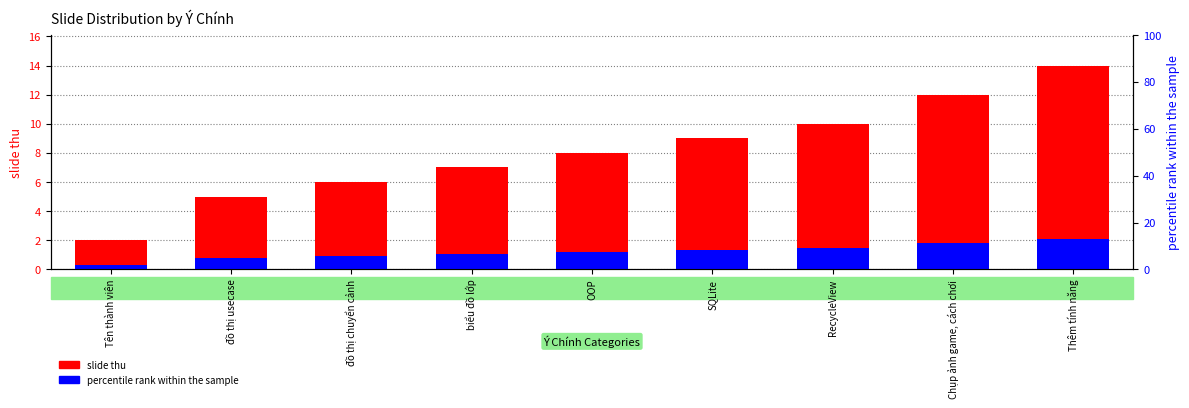

How many data points does each series have?

9